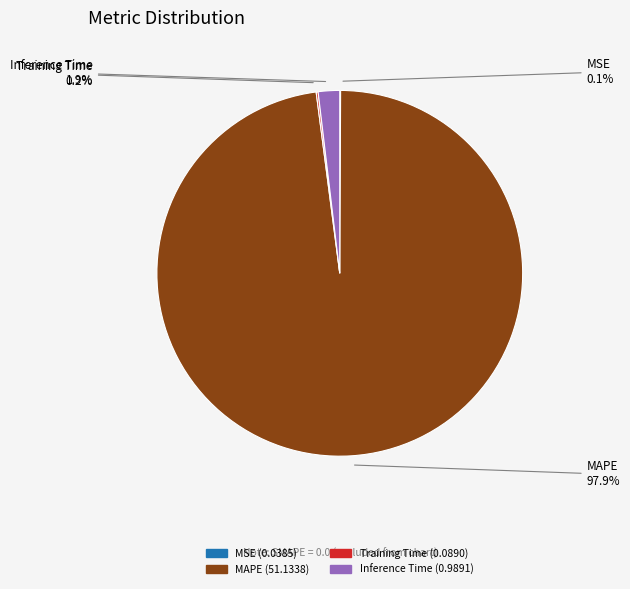

To the nearest percent, what is the difference between the largest and smallest slice percentages?

98%